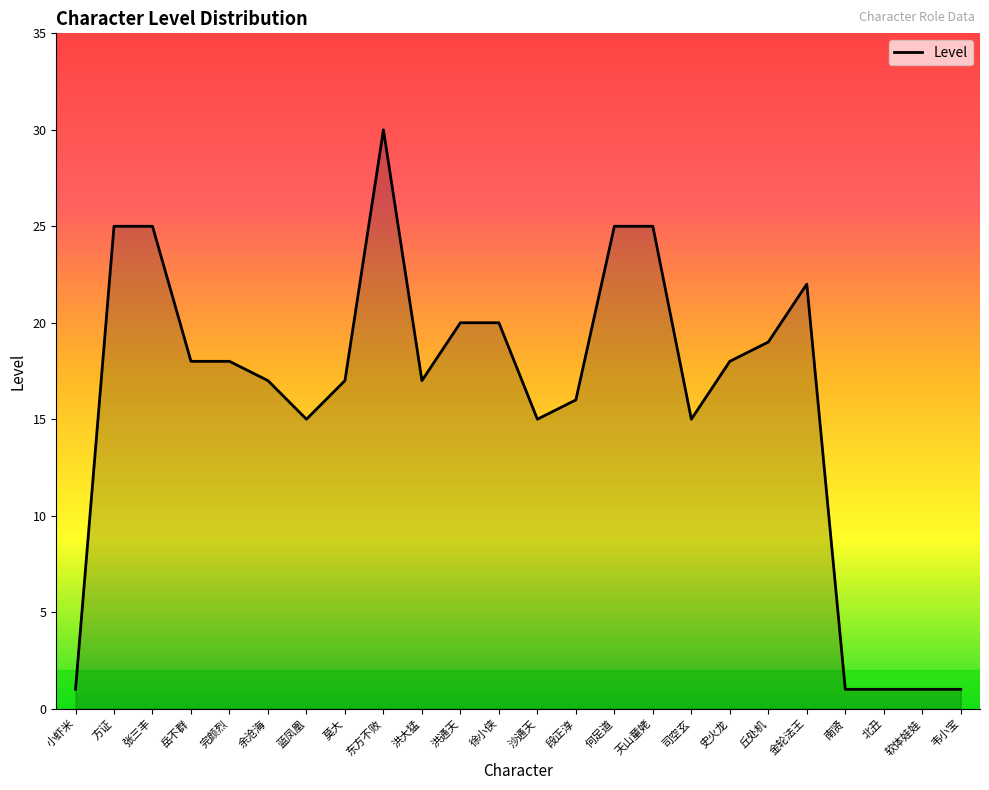

What is the average value?

16